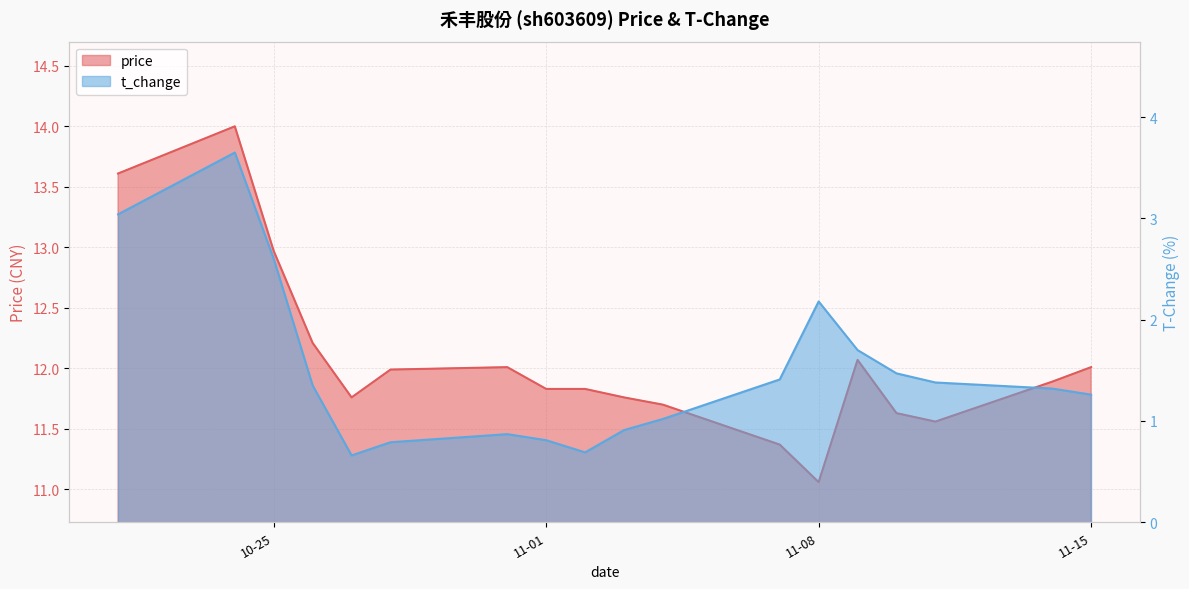

At which category does the chart reach its minimum across all series?

2022-10-27